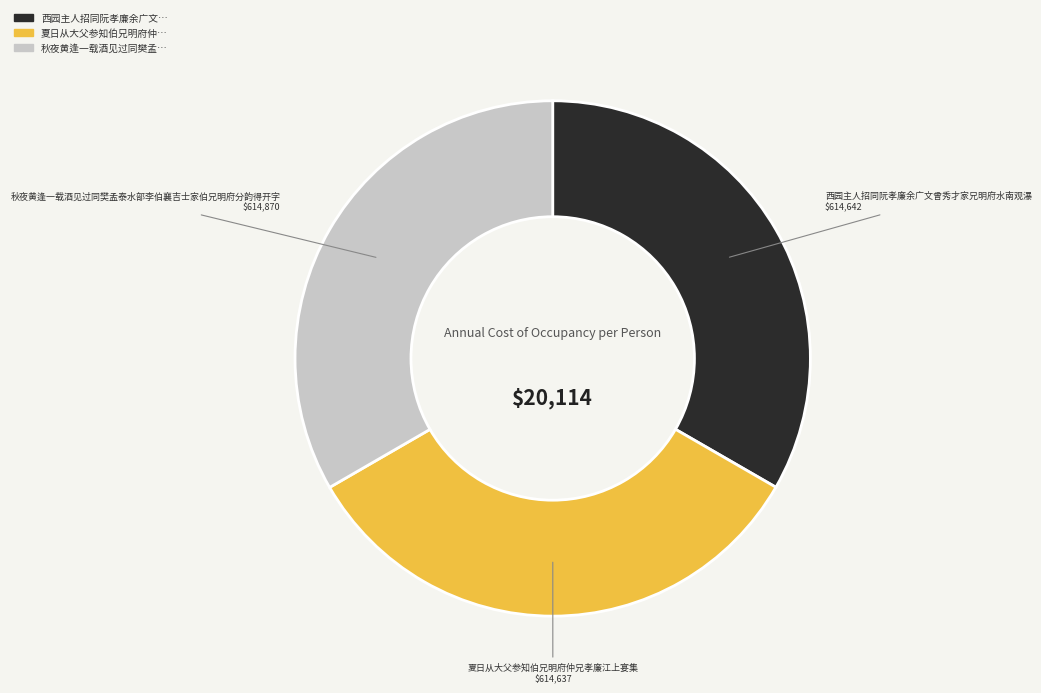

True or false: 秋夜黄逢一载酒见过同樊孟泰水部李伯襄吉士家伯兄明府分韵得开字 accounts for 33% of the total.

True